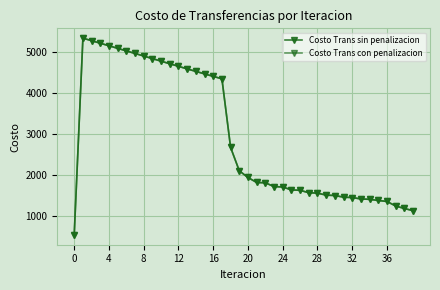

What is the smallest value displayed?

533.0